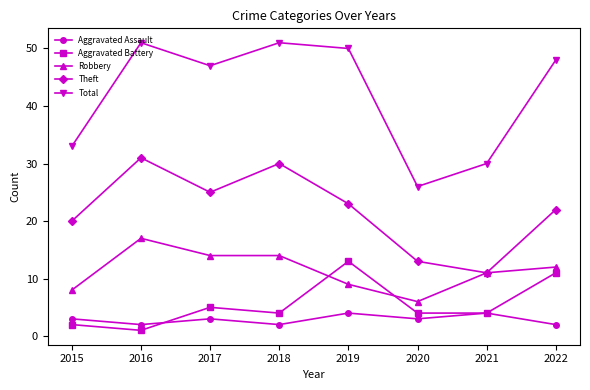

What is the approximate value of Aggravated Assault at 2022?

2